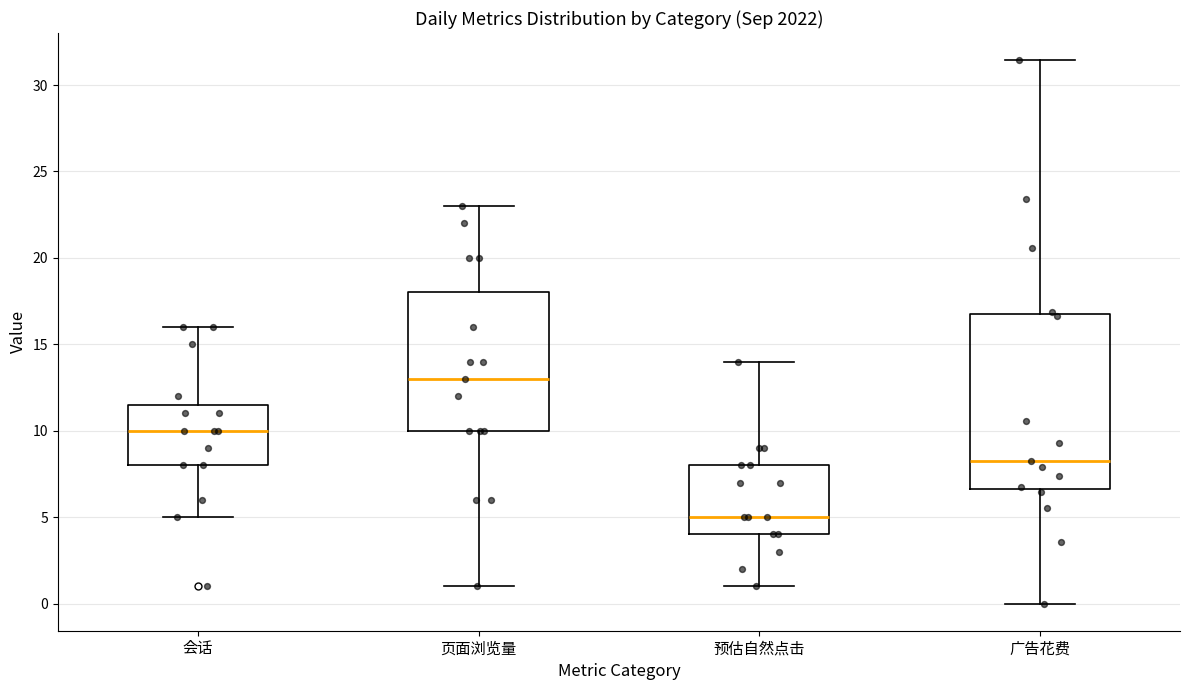

Which box has the highest median line?

页面浏览量